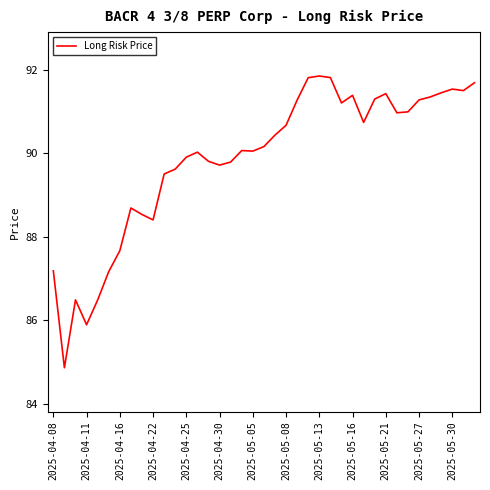

What is the difference between the maximum and minimum values?

7.0